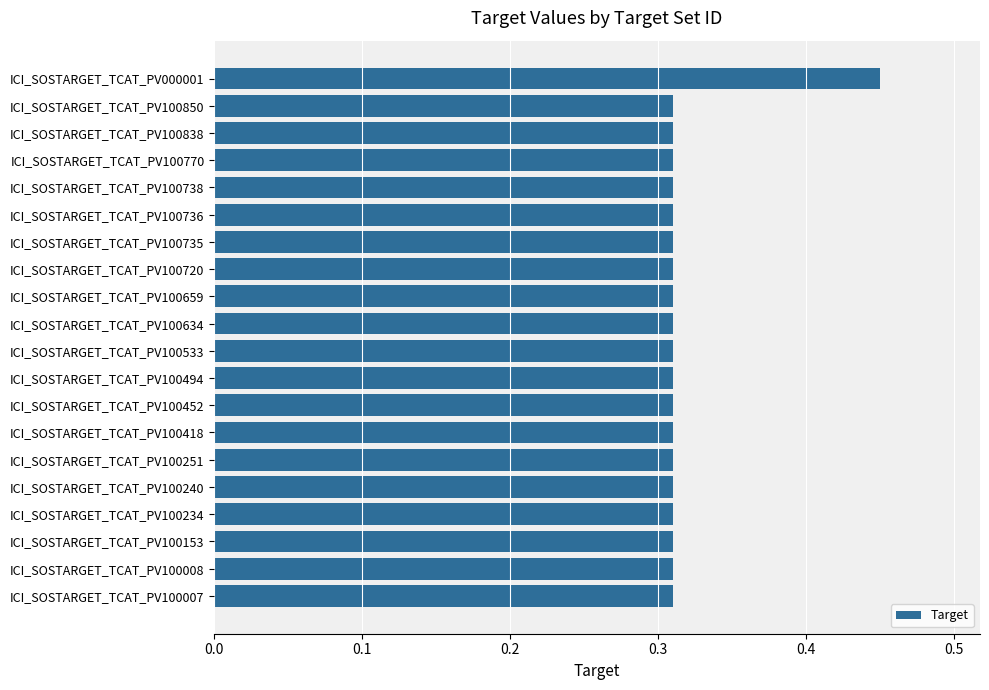

Which category has the highest value across all series?

ICI_SOSTARGET_TCAT_PV000001